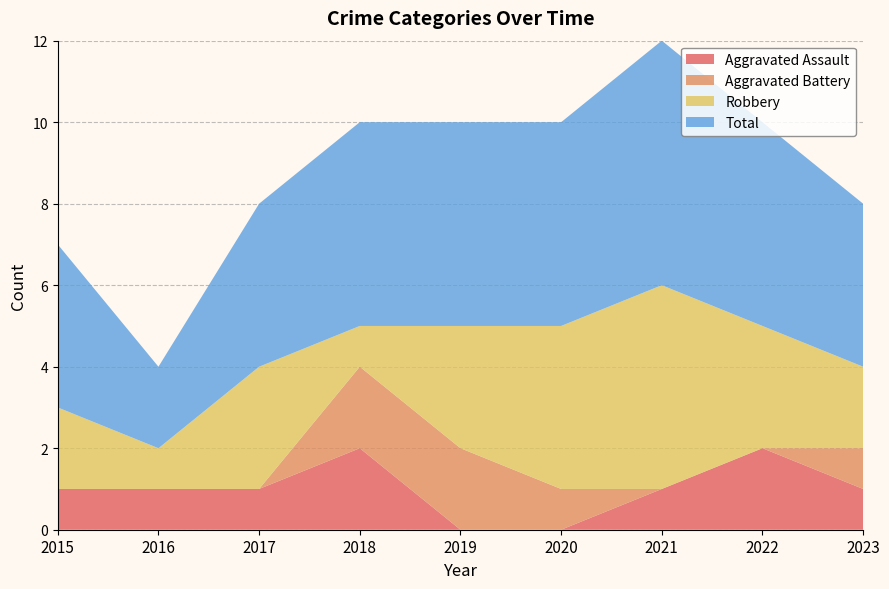

Which series ends up on top after the final intersection of Robbery and Aggravated Assault?

Robbery